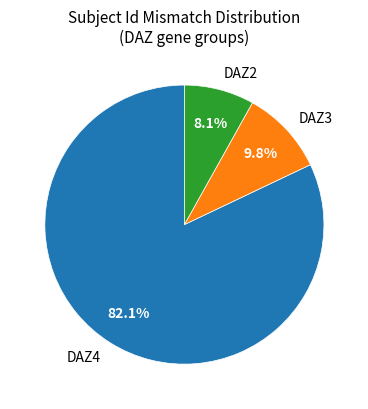

Rank the categories by value from highest to lowest.

DAZ4, DAZ3, DAZ2